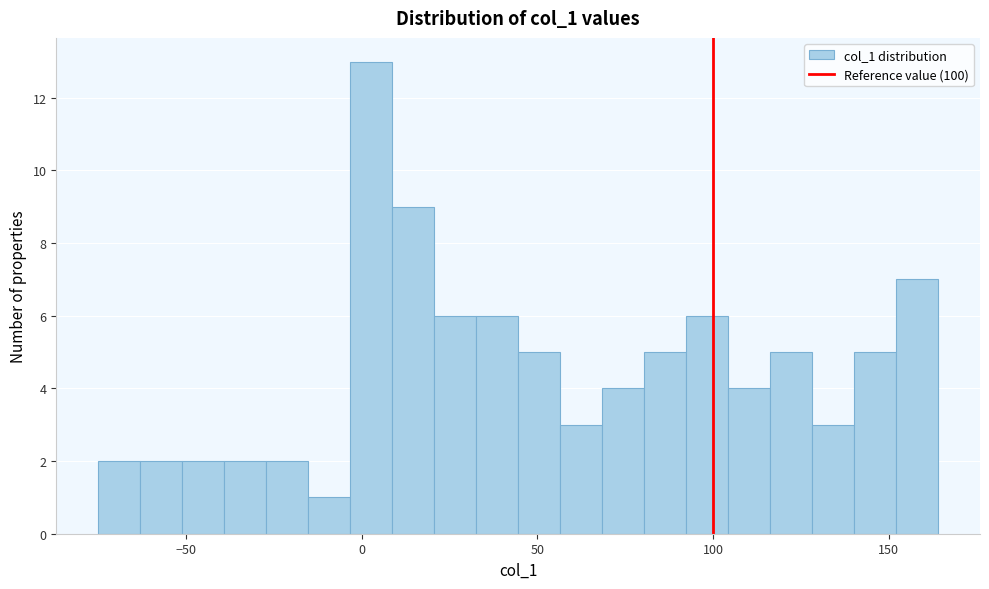

Around what value on the x-axis is the tallest bar? Give the approximate position of its centre, as read against the axis.

5